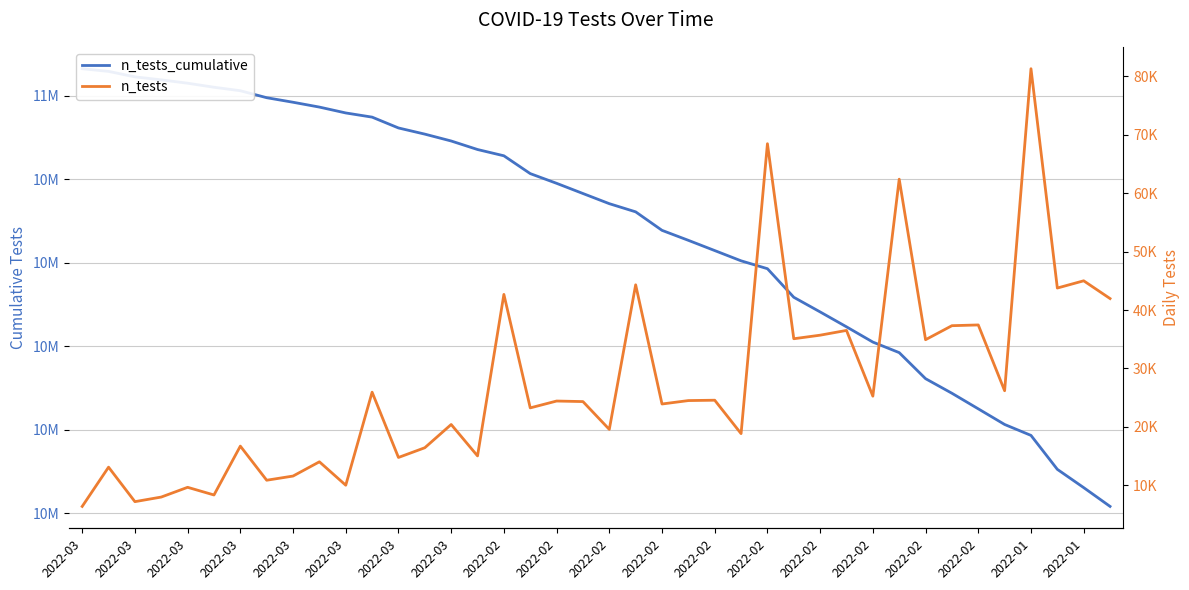

At how many categories does at least one series exceed 8737427?

40